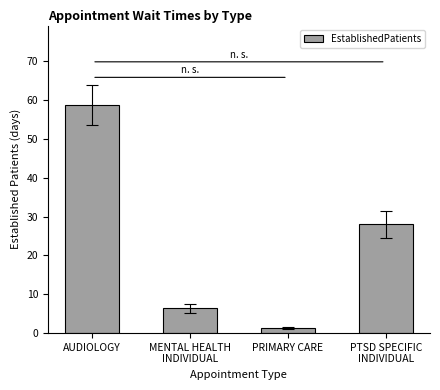

What is the greatest value displayed?

58.7